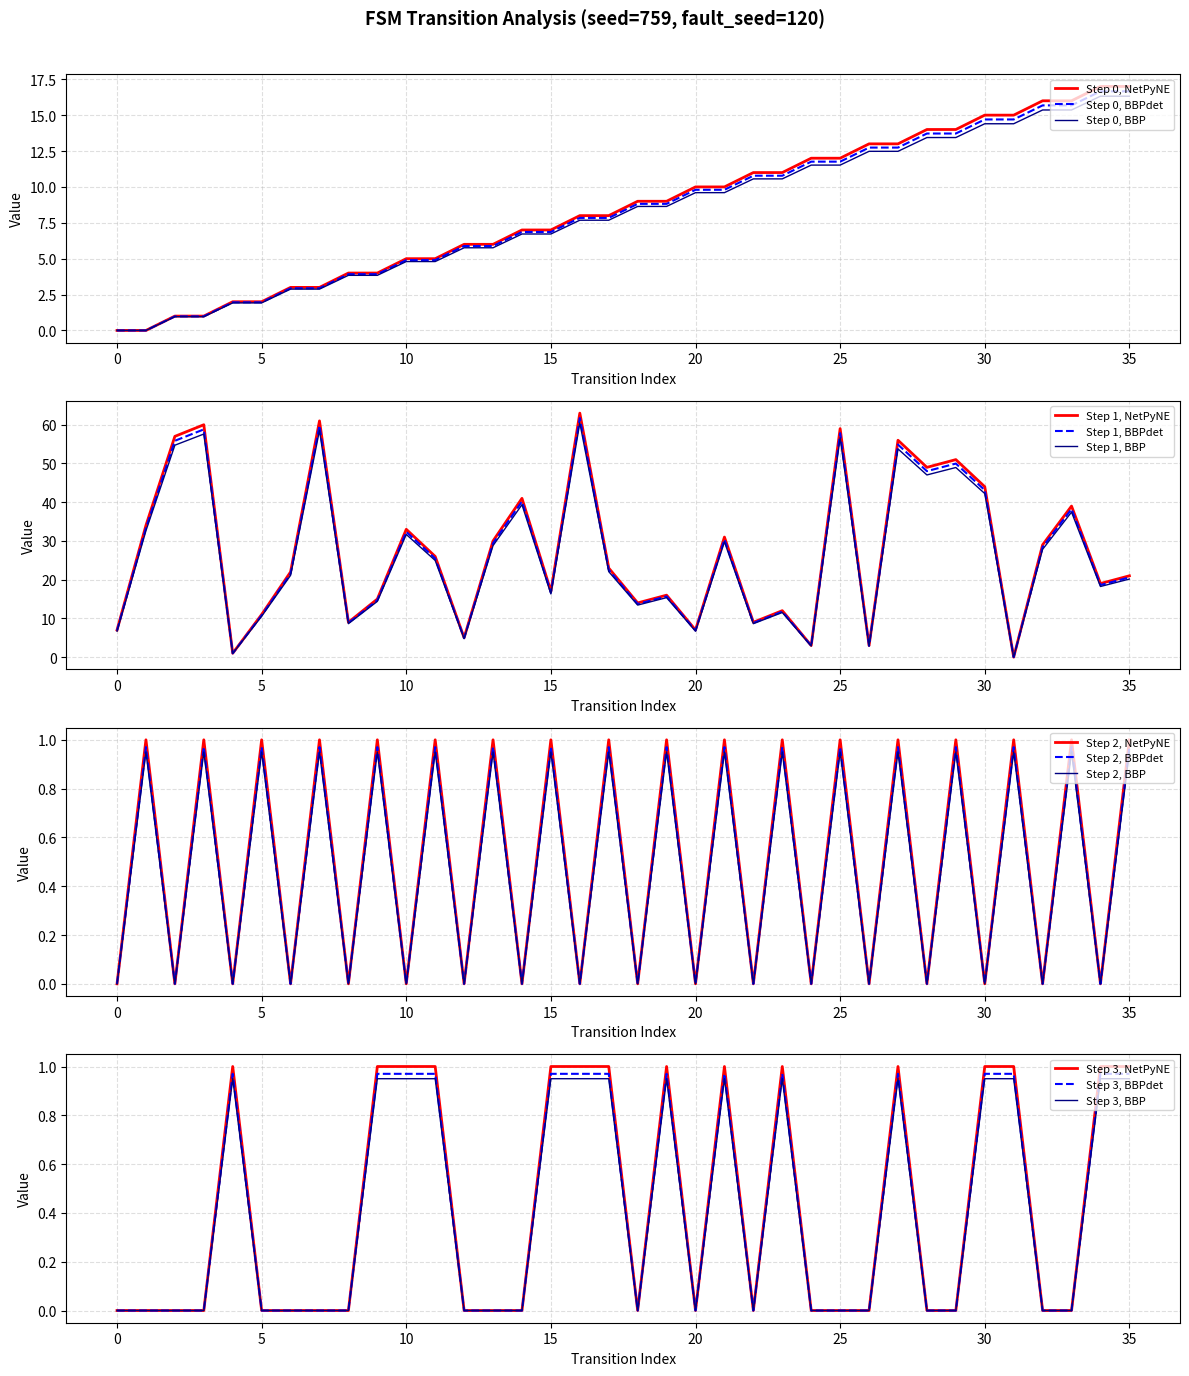

Reading left to right, extract all data points from this chart.

source_state: 0.0	0.0	1.0	1.0	2.0	2.0	2.9	2.9	3.9	3.9	4.9	4.9	5.9	5.9	6.9	6.9	7.8	7.8	8.8	8.8	9.8	9.8	10.8	10.8	11.8	11.8	12.7	12.7	13.7	13.7	14.7	14.7	15.7	15.7	16.7	16.7
destination_state: 7.0	34.0	57.0	60.0	1.0	11.0	22.0	61.0	9.0	15.0	33.0	26.0	5.0	30.0	41.0	17.0	63.0	23.0	14.0	16.0	7.0	31.0	9.0	12.0	3.0	59.0	3.0	56.0	49.0	51.0	44.0	0.0	29.0	39.0	19.0	21.0
input_symbol_num: 0.0	1.0	0.0	1.0	0.0	1.0	0.0	1.0	0.0	1.0	0.0	1.0	0.0	1.0	0.0	1.0	0.0	1.0	0.0	1.0	0.0	1.0	0.0	1.0	0.0	1.0	0.0	1.0	0.0	1.0	0.0	1.0	0.0	1.0	0.0	1.0
output_symbol_num: 0.0	0.0	0.0	0.0	1.0	0.0	0.0	0.0	0.0	1.0	1.0	1.0	0.0	0.0	0.0	1.0	1.0	1.0	0.0	1.0	0.0	1.0	0.0	1.0	0.0	0.0	0.0	1.0	0.0	0.0	1.0	1.0	0.0	0.0	1.0	1.0